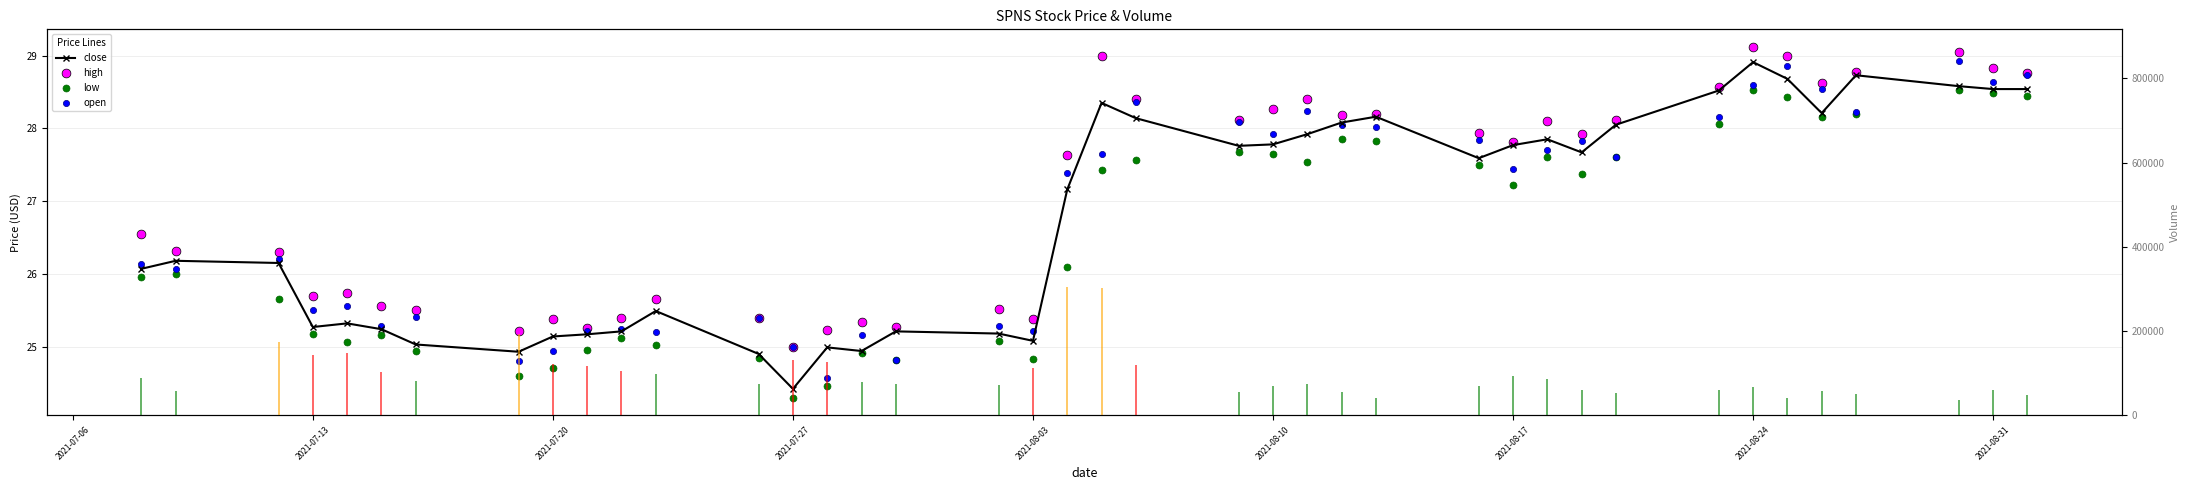

Which series reaches the maximum Y coordinate?

high